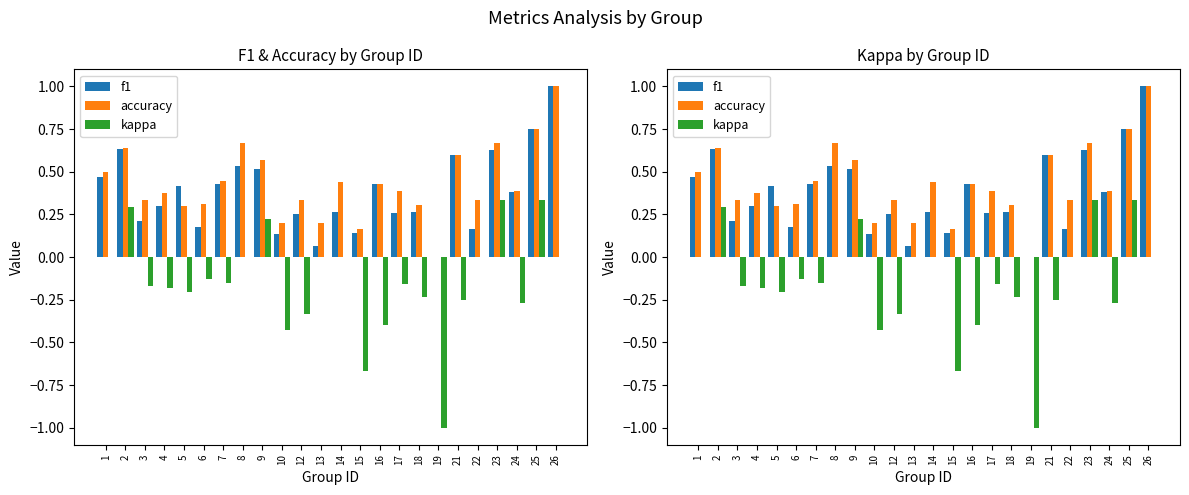

List the labels in order of kappa value, largest first.

23, 25, 2, 9, 1, 8, 13, 14, 22, 26, 6, 7, 17, 3, 4, 5, 18, 21, 24, 12, 16, 10, 15, 19